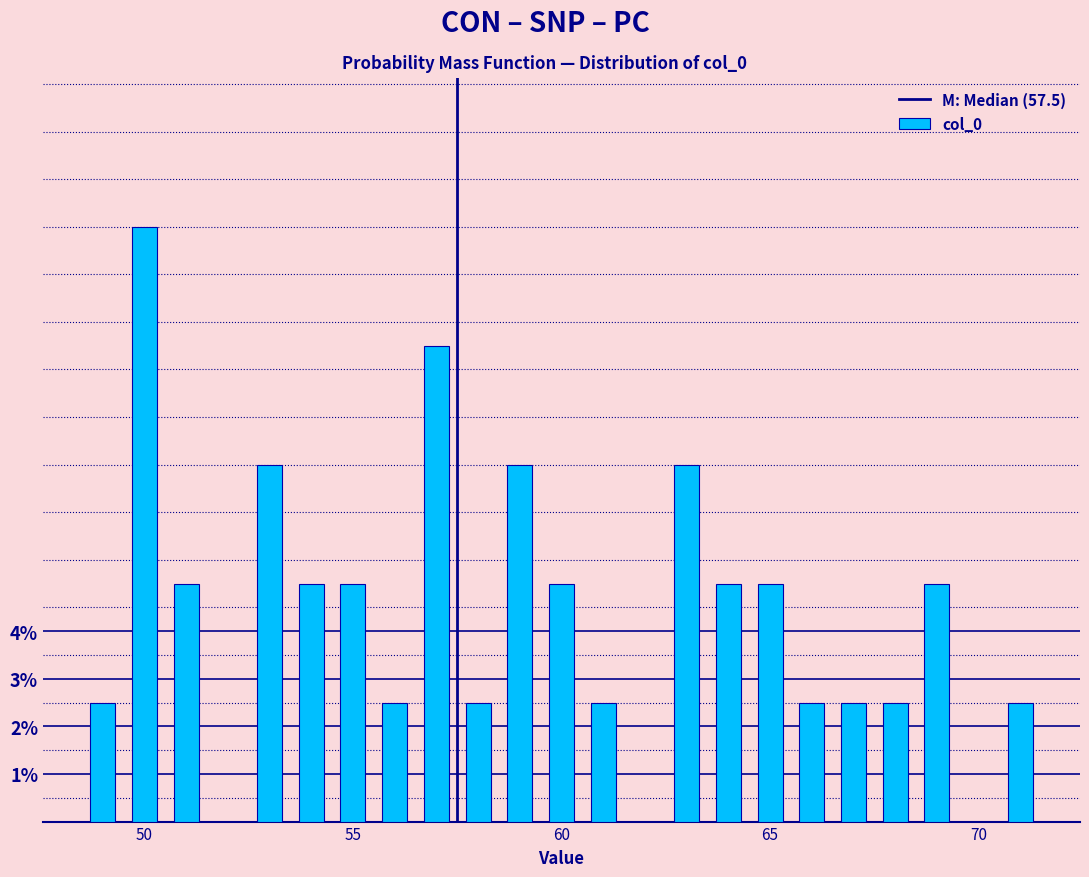

Read against the x-axis, roughly where is the centre of the tallest bar?

50.0